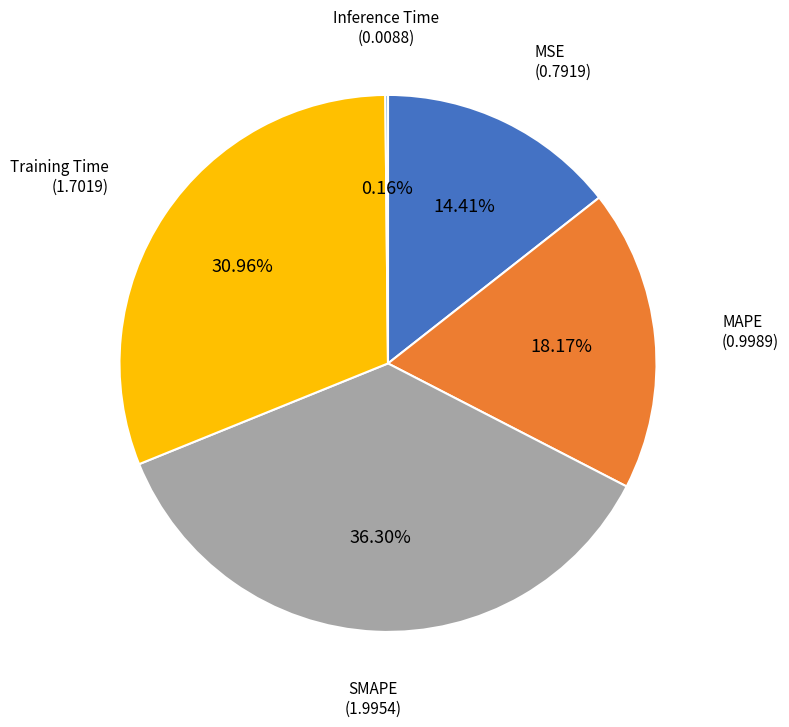

Which category has the biggest portion of the pie?

SMAPE